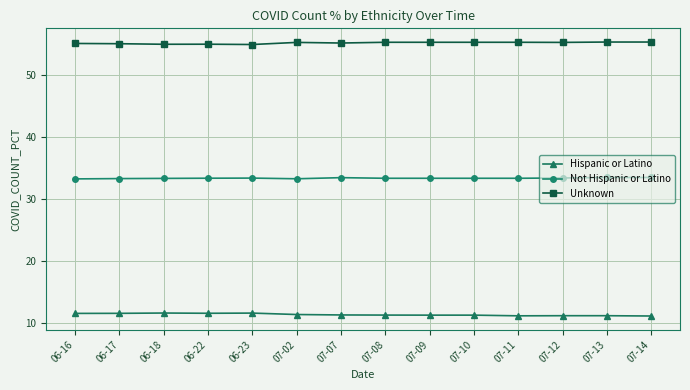

Rank the series at 06-16 from lowest to highest value.

Hispanic or Latino, Not Hispanic or Latino, Unknown